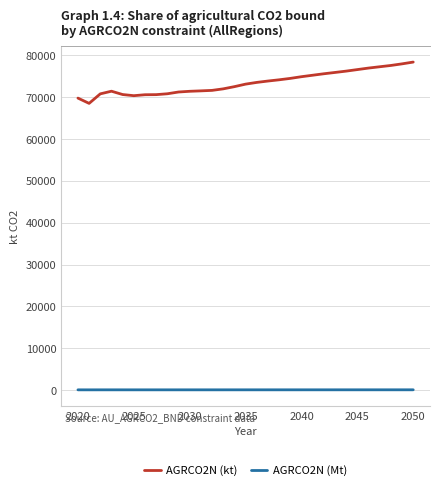

What is the average value of the AGRCO2N (Mt) series?

73.4